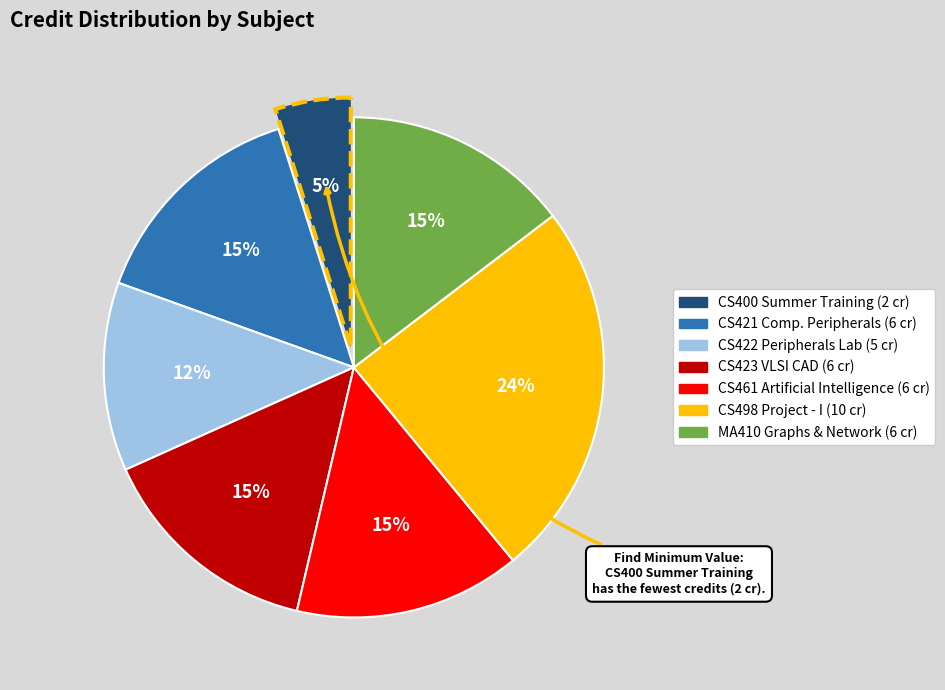

To the nearest percent, what is the average slice percentage?

14%